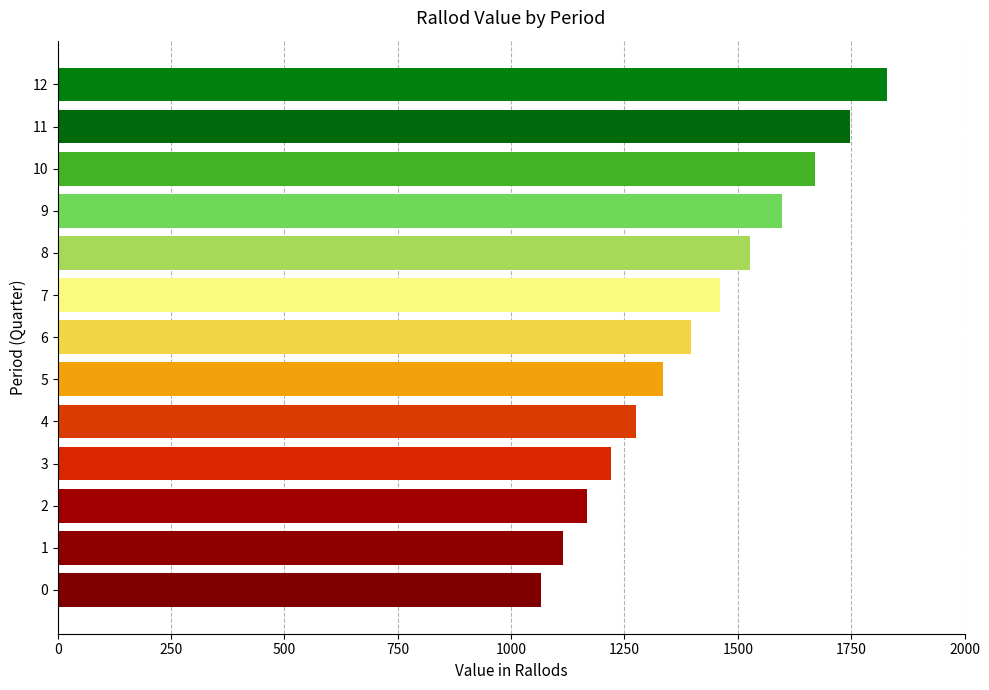

Reading top to bottom, what are all the values shown in this chart?

12=1828.2	11=1747.9	10=1671.0	9=1597.6	8=1527.3	7=1460.2	6=1396.0	5=1334.7	4=1276.0	3=1219.9	2=1166.3	1=1115.0	0=1066.0